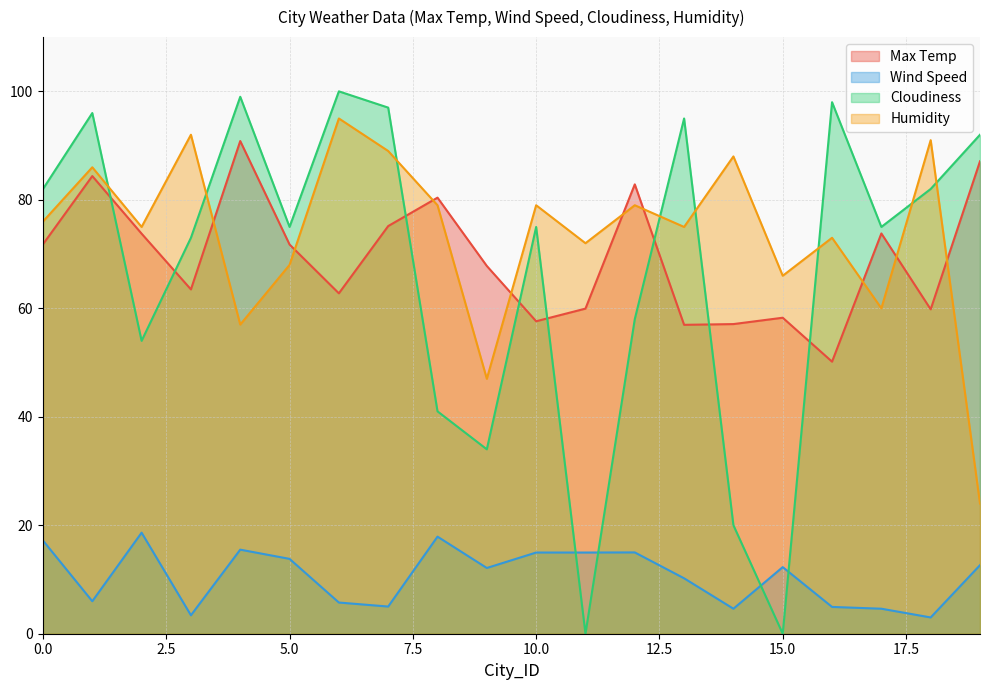

Rank the series by their maximum value, from lowest to highest.

Wind Speed, Max Temp, Humidity, Cloudiness